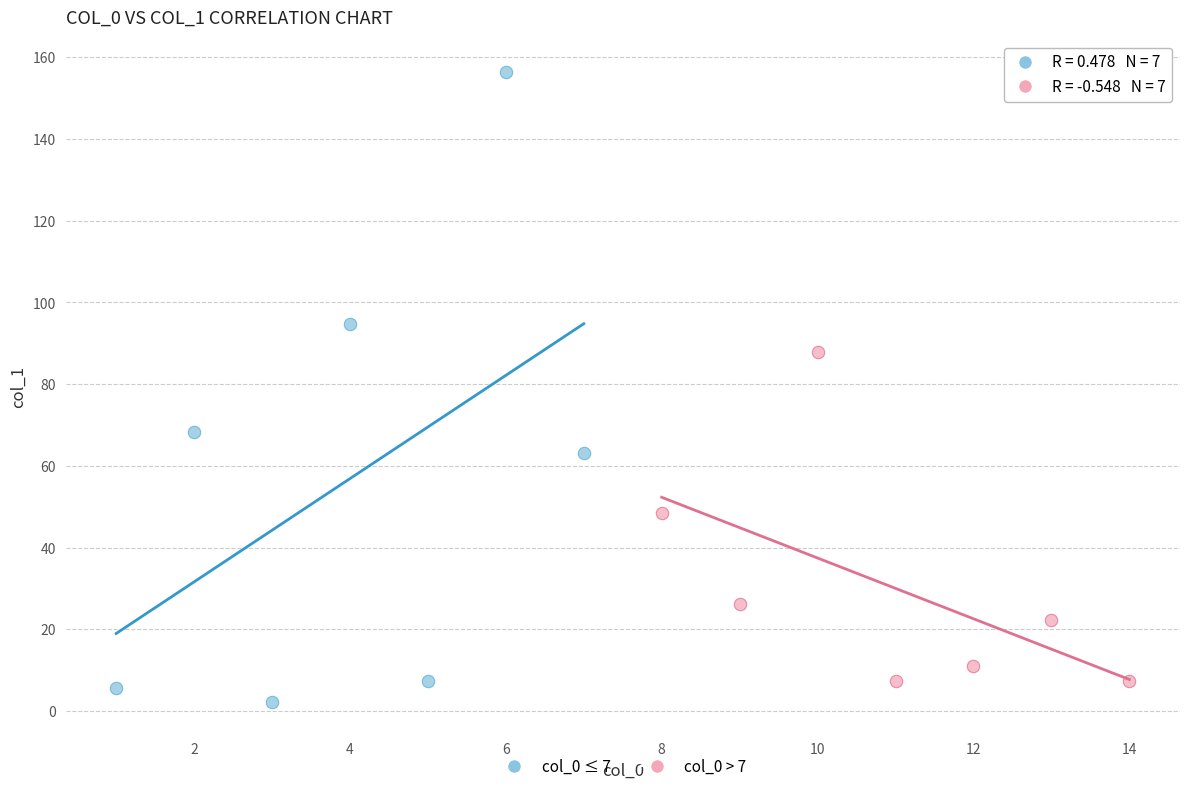

Which series reaches the minimum Y coordinate?

col_0 ≤ 7